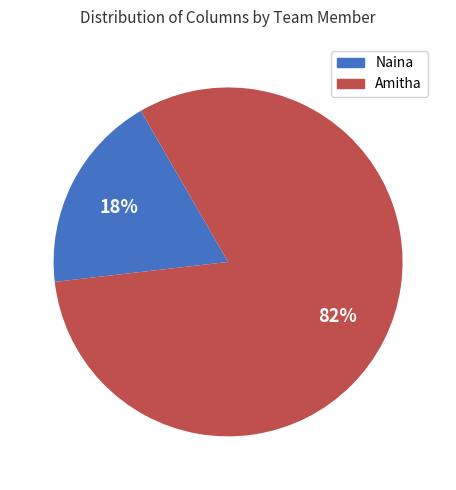

Which category has the biggest portion of the pie?

Amitha